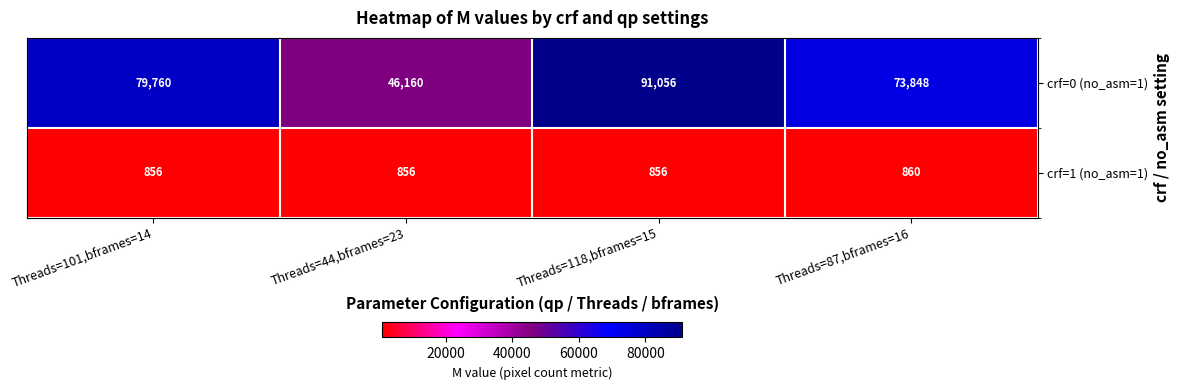

What is the difference between the maximum and second lowest values in the crf=0 (no_asm=1) series?

17208